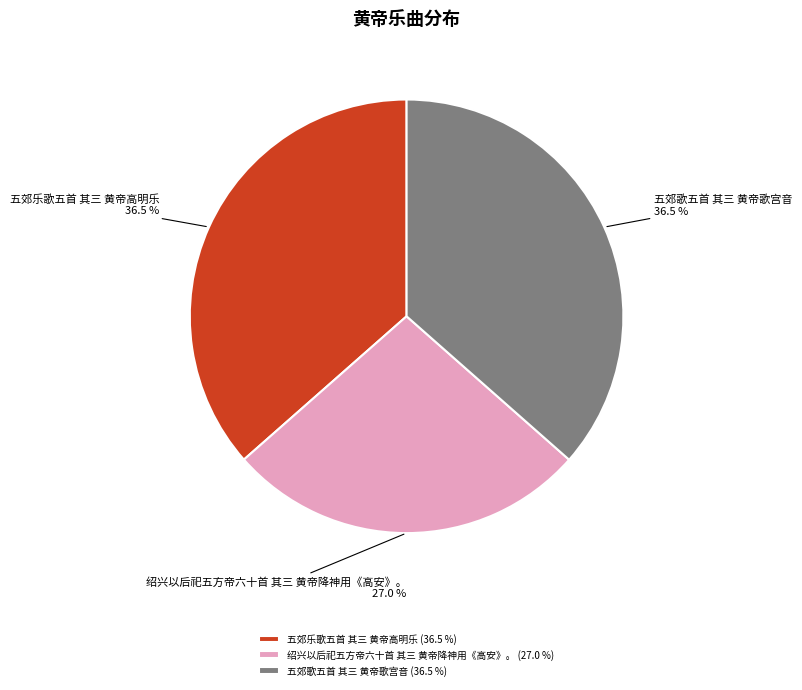

Is there a majority slice in this chart?

No